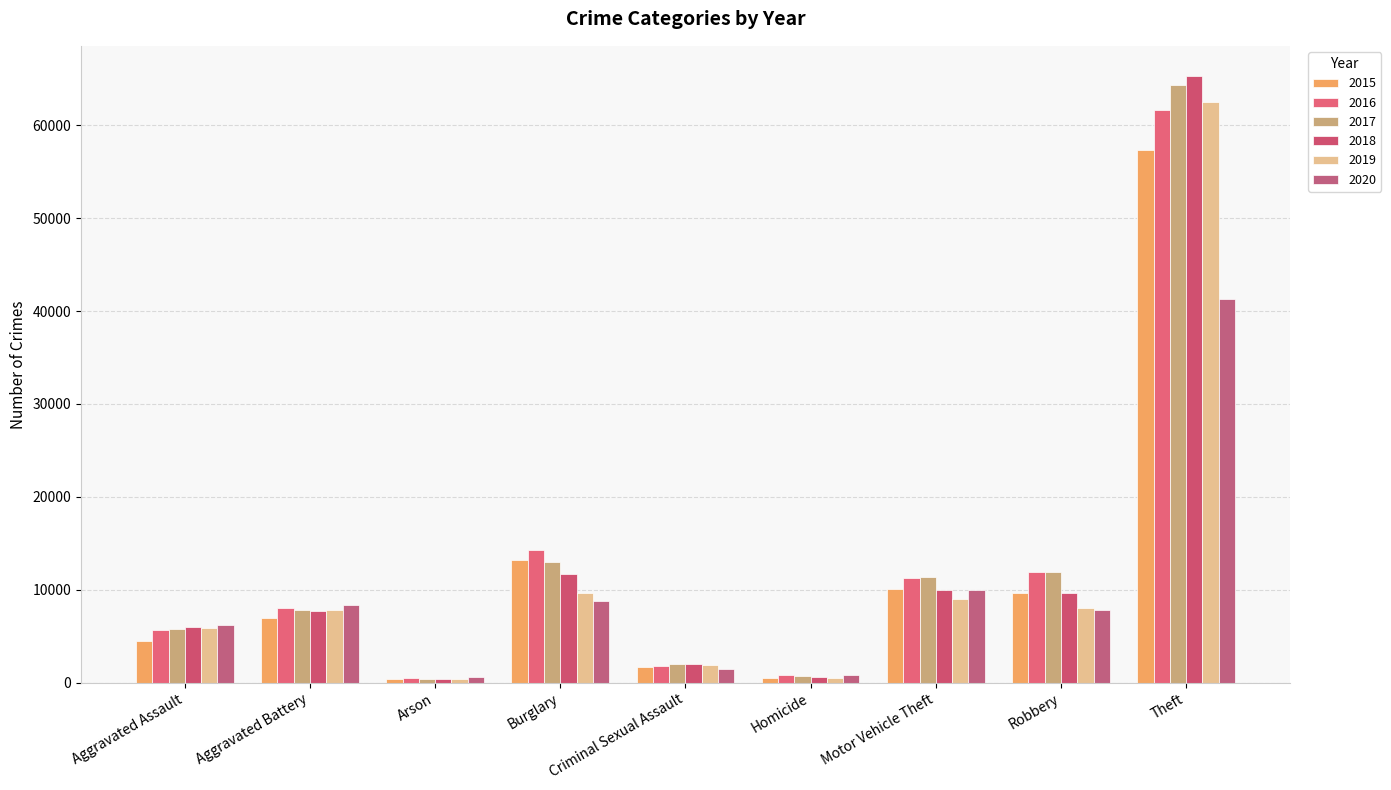

Which series has the largest total across all categories?

2017